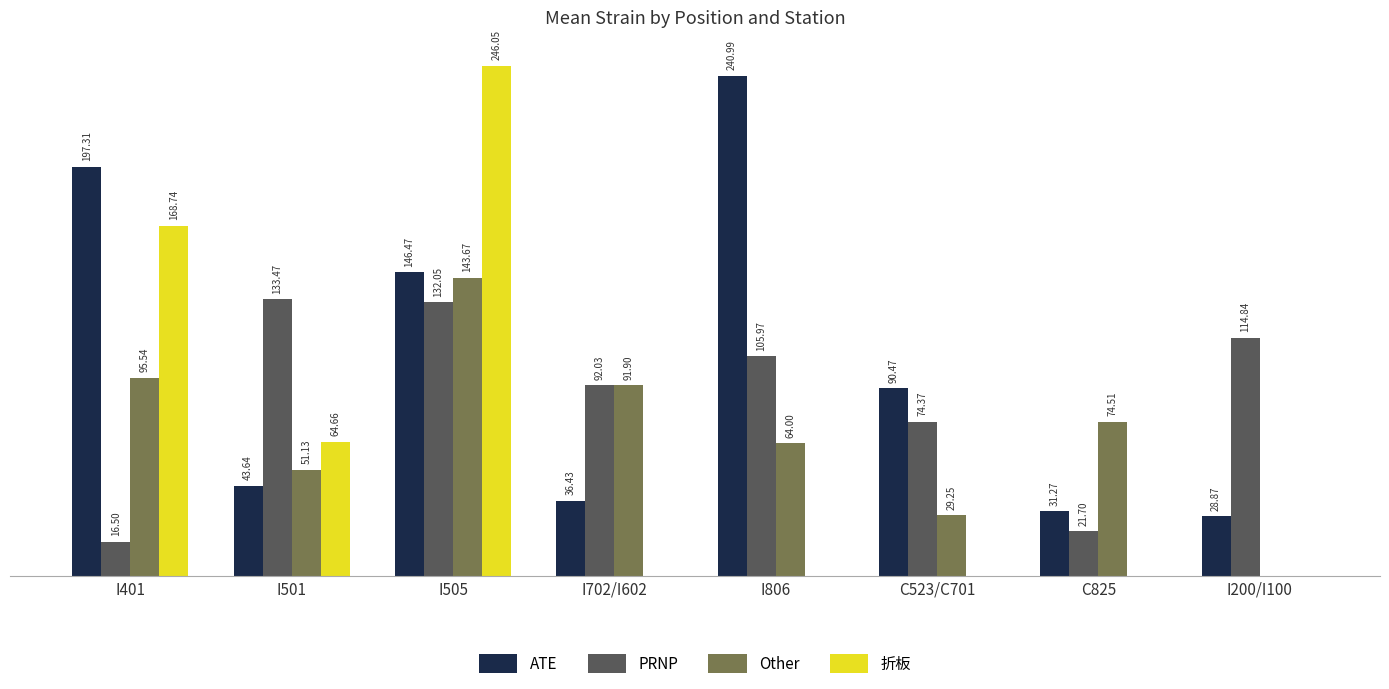

Is the value of ATE at C523/C701 greater than the value of 折板 at I505?

No